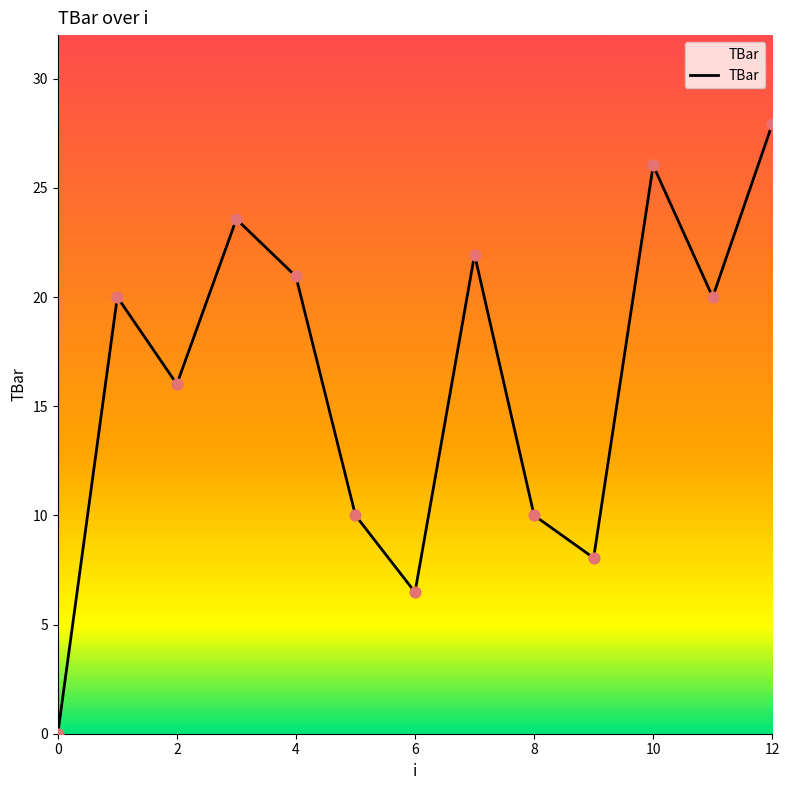

What is the maximum value shown in the chart?

27.9